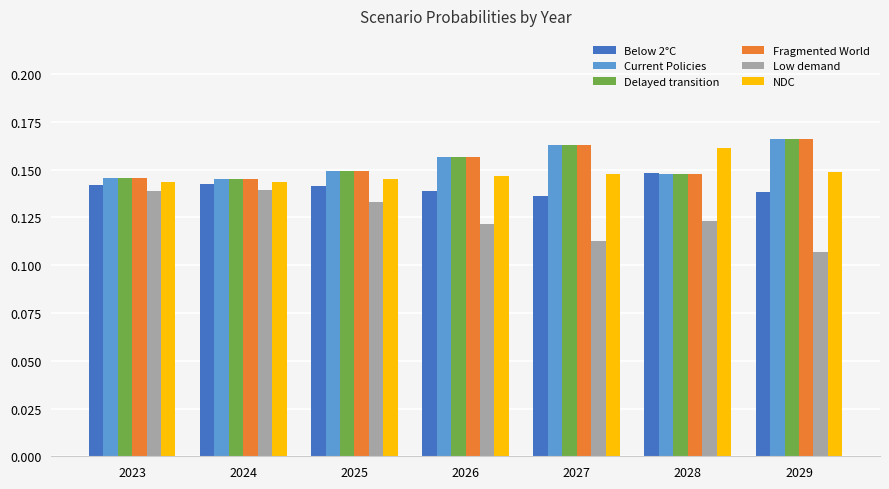

The Current Policies series shows 0.1 at 2027. True or false?

False